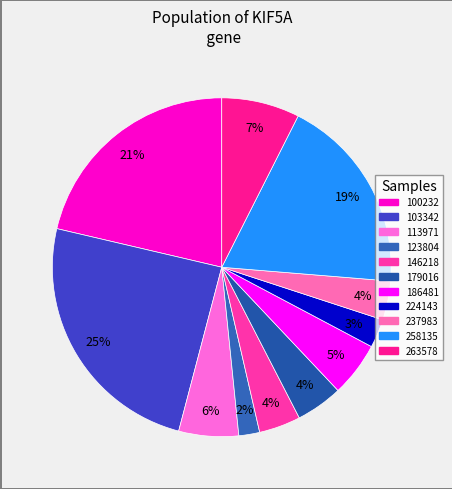

To the nearest percent, what is the combined percentage of 224143 and 103342?

27%